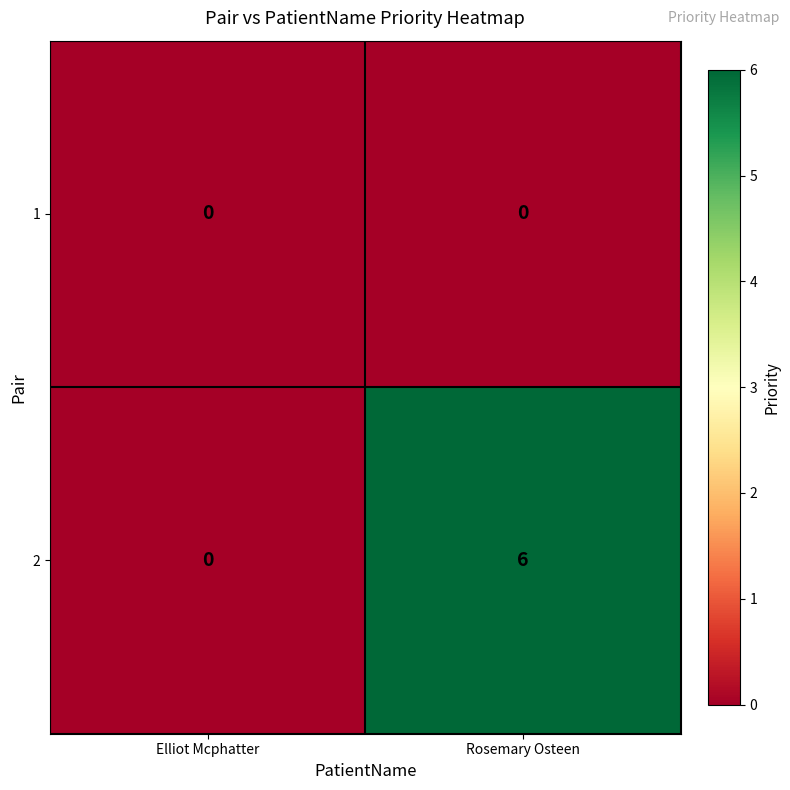

At which category does the chart reach its peak across all series?

Rosemary Osteen